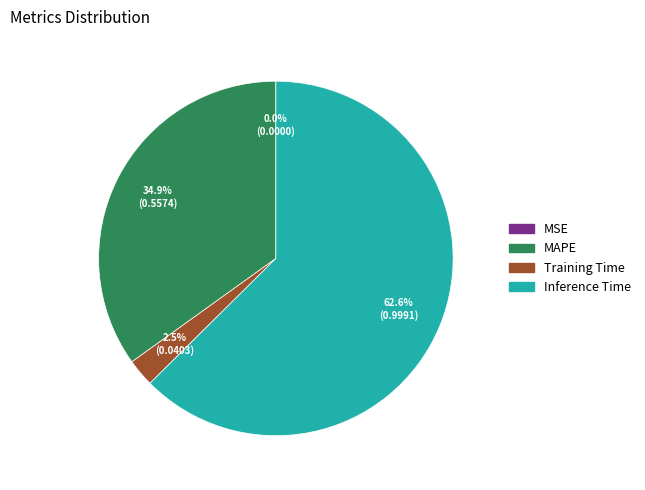

What percentage is NOT represented by Inference Time?

37.4%